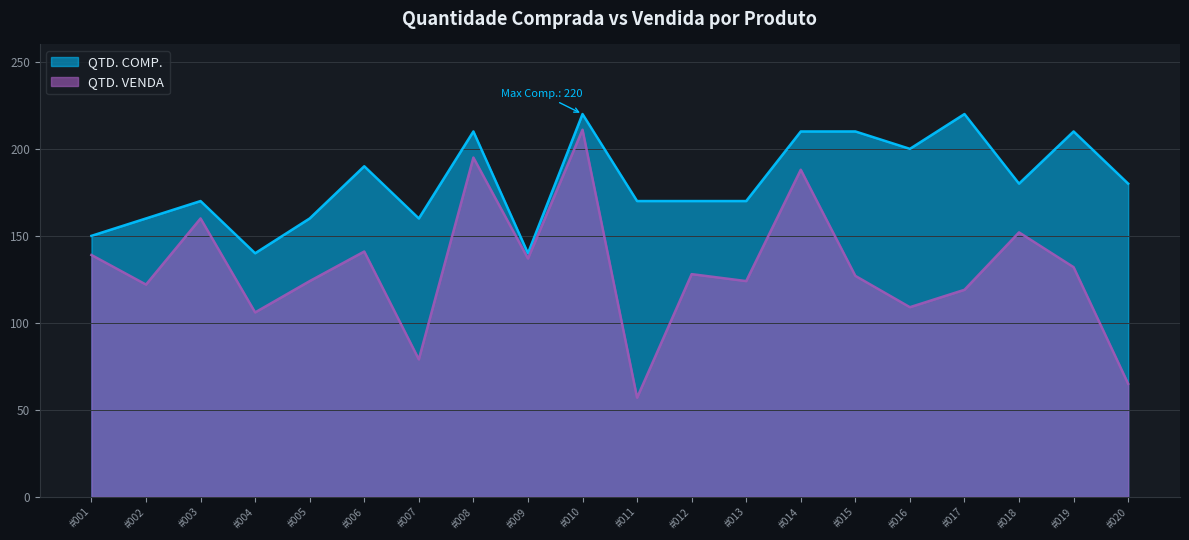

What is the difference between the second highest and minimum values in the QTD. VENDA series?

138